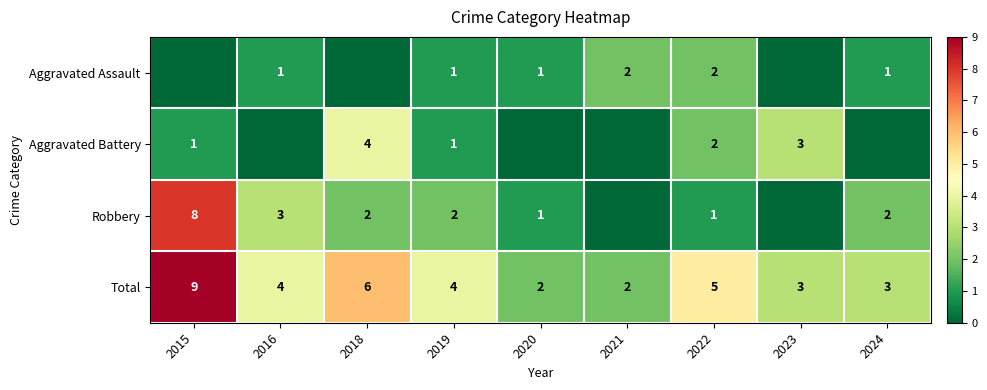

What is the sum of the Robbery values at 2018 and 2022?

3